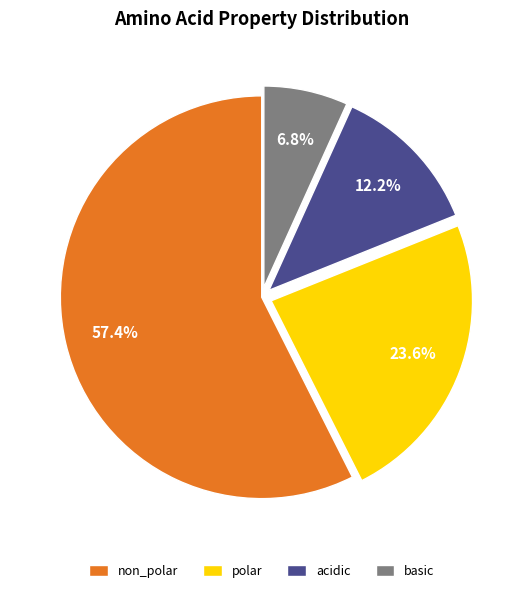

To the nearest percent, what percentage of the pie is acidic?

12%